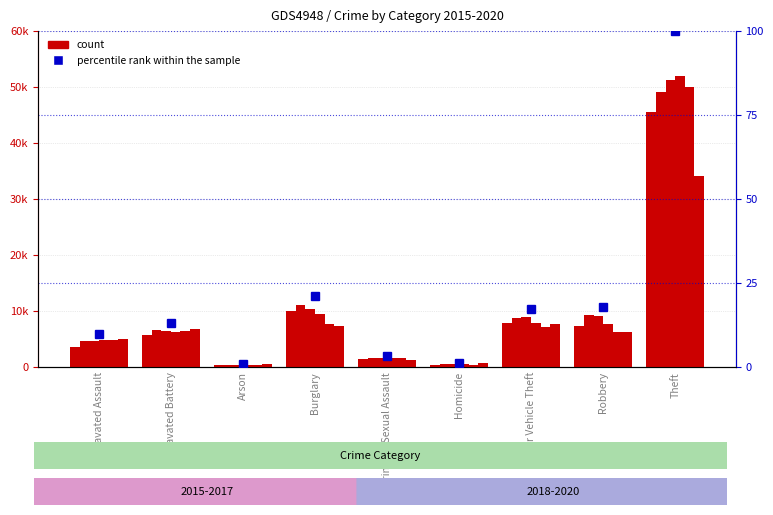

At which category is the sum across all series the highest?

Theft